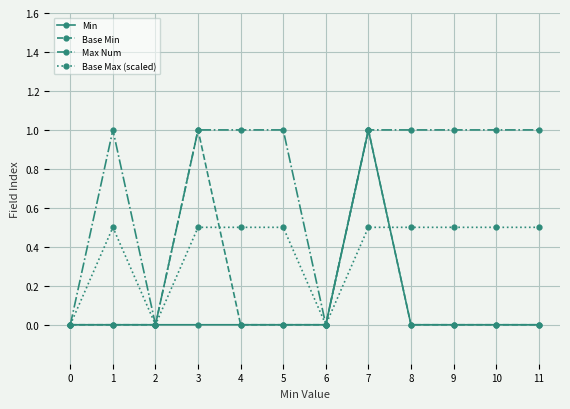

What are all the series names shown in the legend?

Min, Base Min, Max Num, Base Max (scaled)